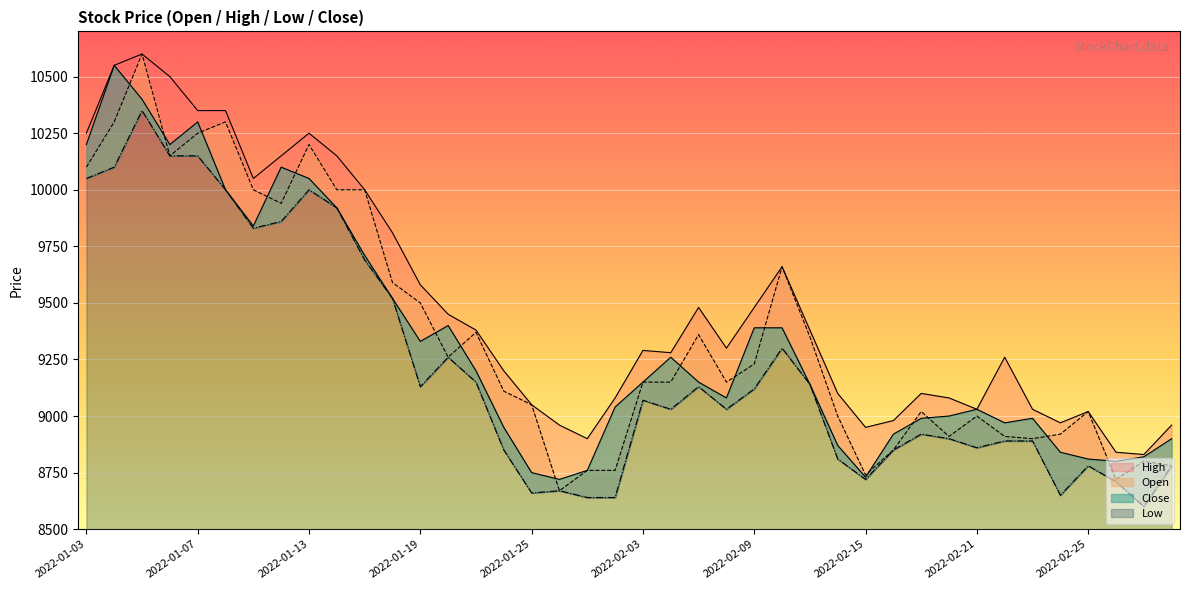

Where is Open nearest to the value 9635?

2022-02-10